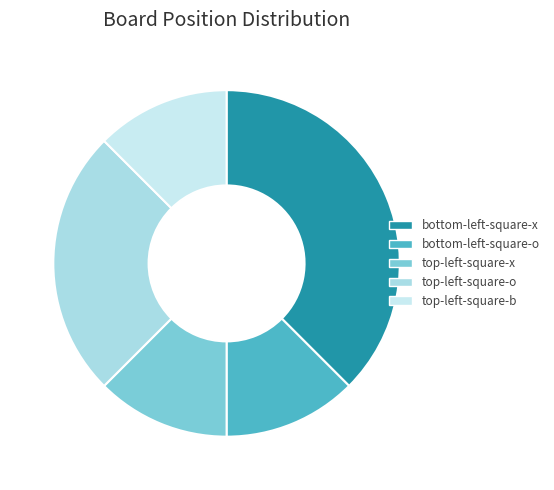

How many slices are in this pie chart?

5